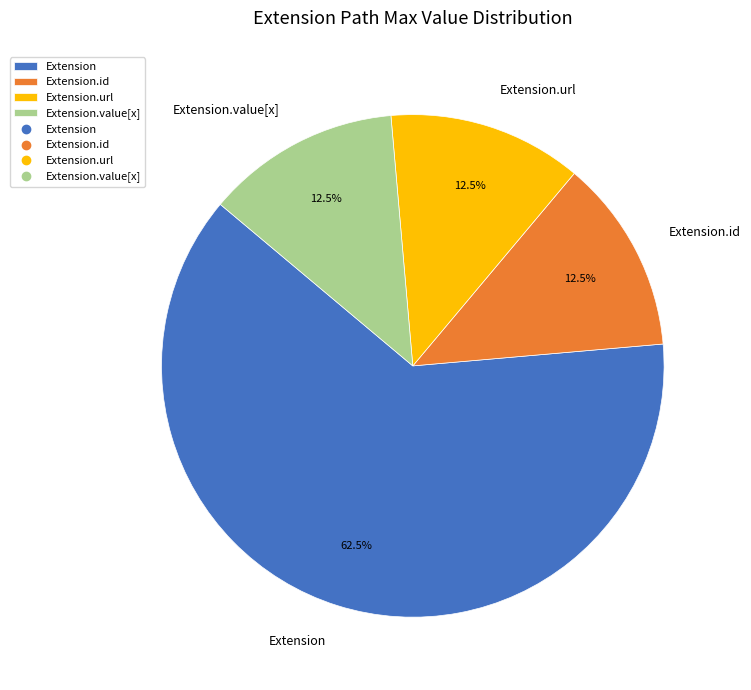

Between Extension and Extension.url, which is larger?

Extension